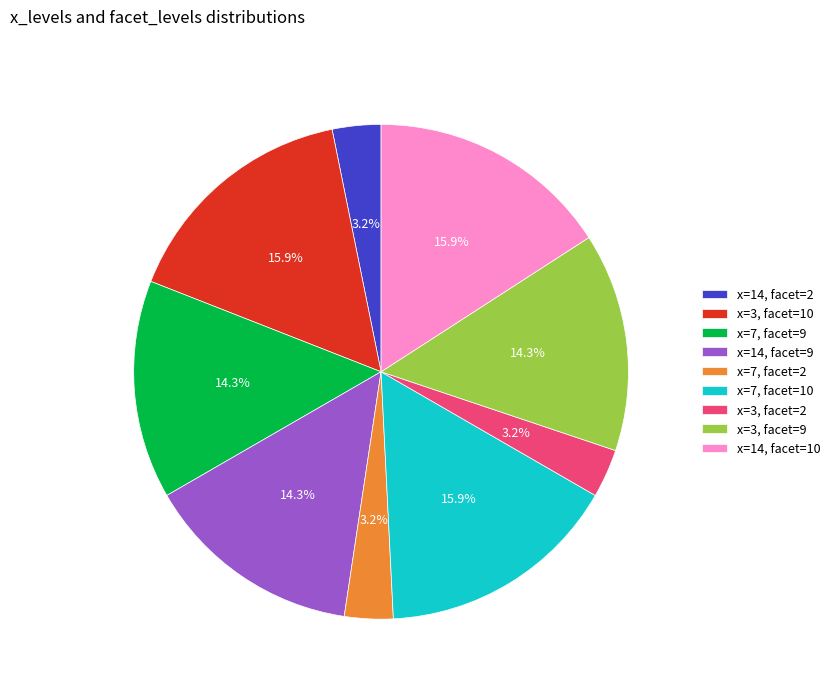

Between x=14, facet=2 and x=7, facet=9, which is larger?

x=7, facet=9